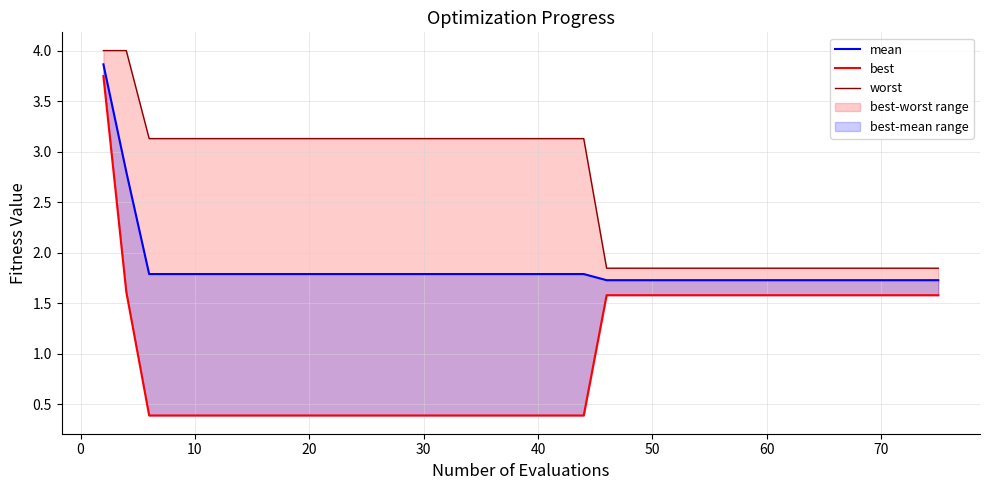

True or false: best and mean cross at least once.

False